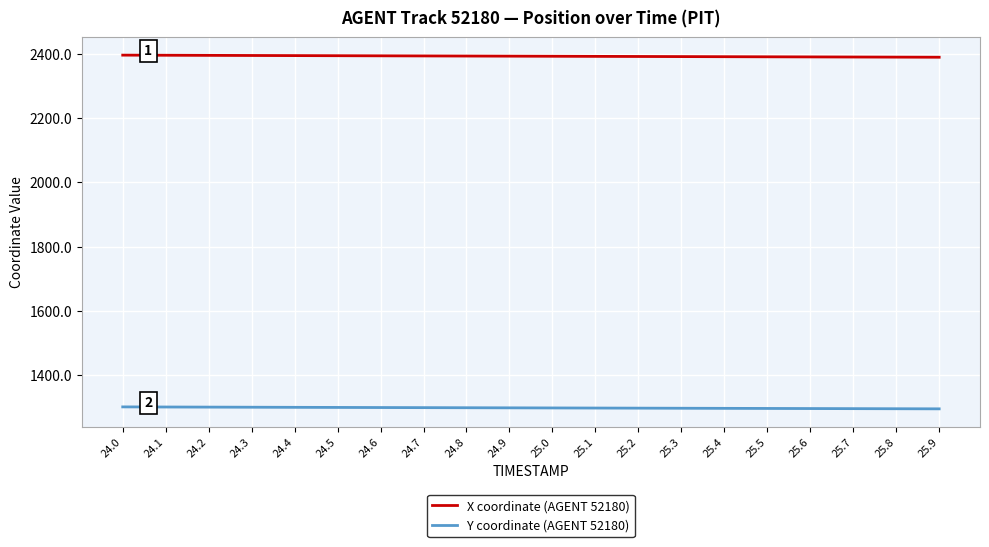

True or false: Y coordinate (AGENT 52180) and X coordinate (AGENT 52180) cross at least once.

False